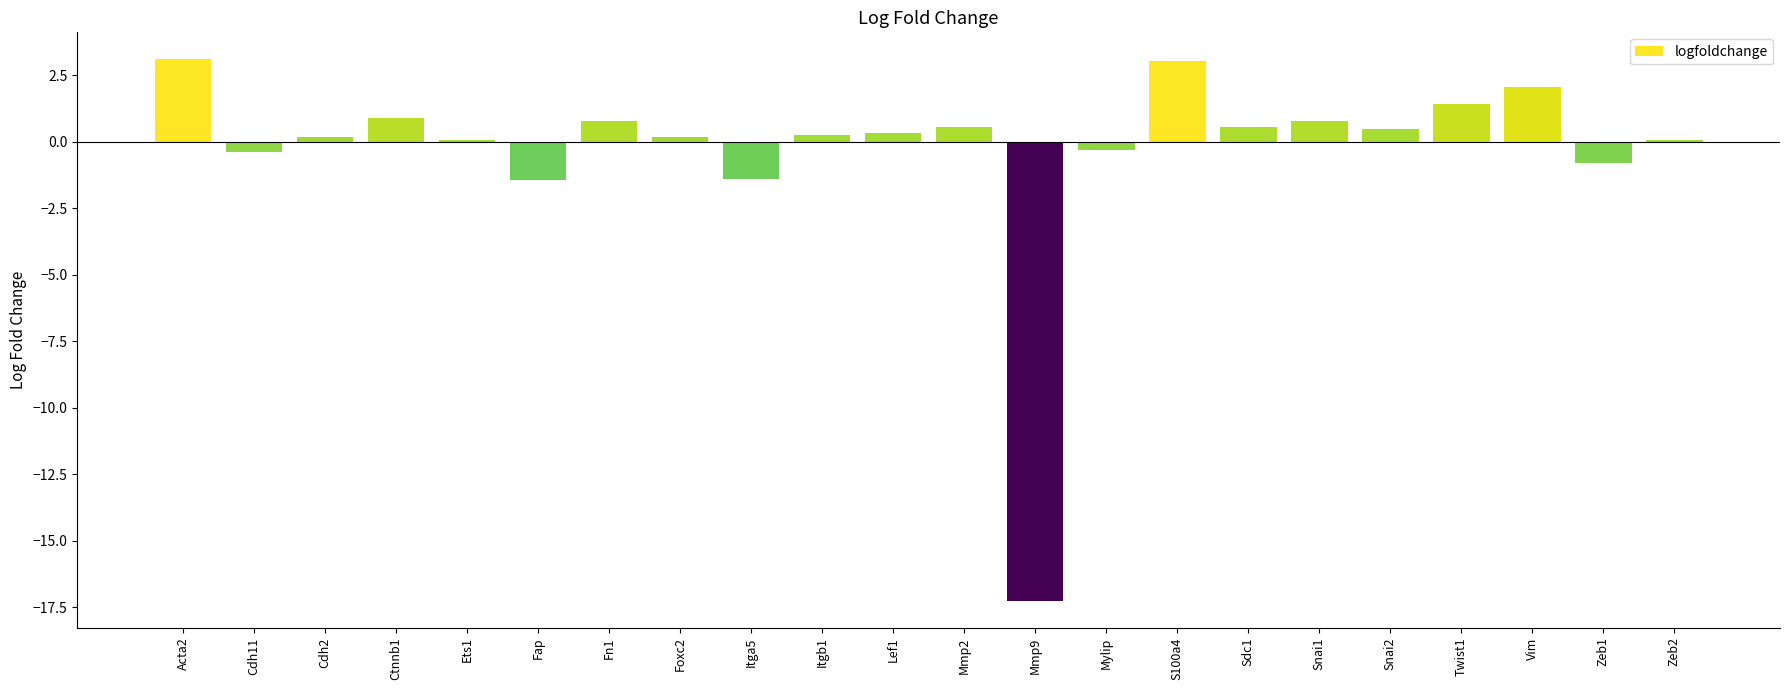

The value at Vim is 2.9. True or false?

False